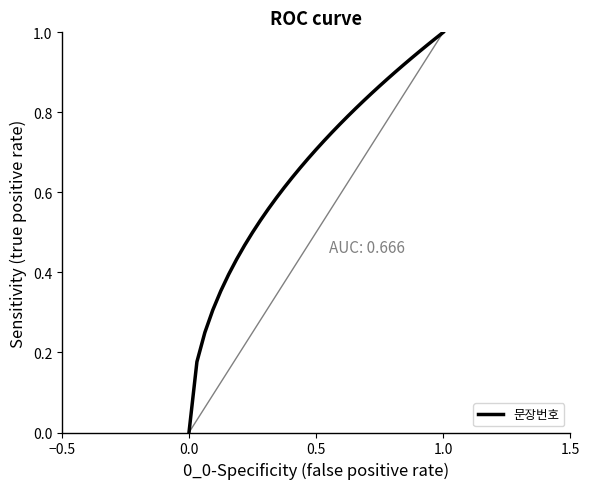

The chart shows a value of 0.0 at 0.0. True or false?

True